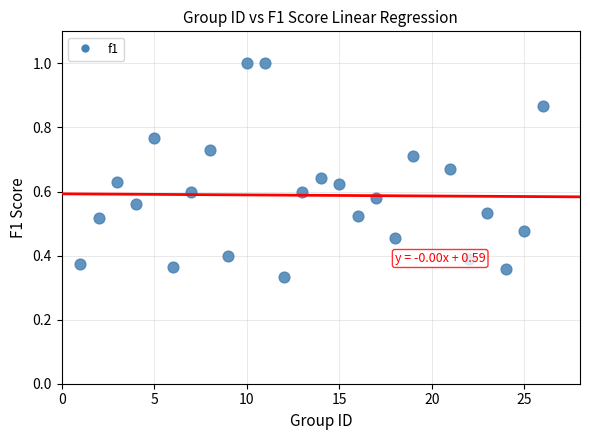

What is the range of X values (max minus min)?

25.0